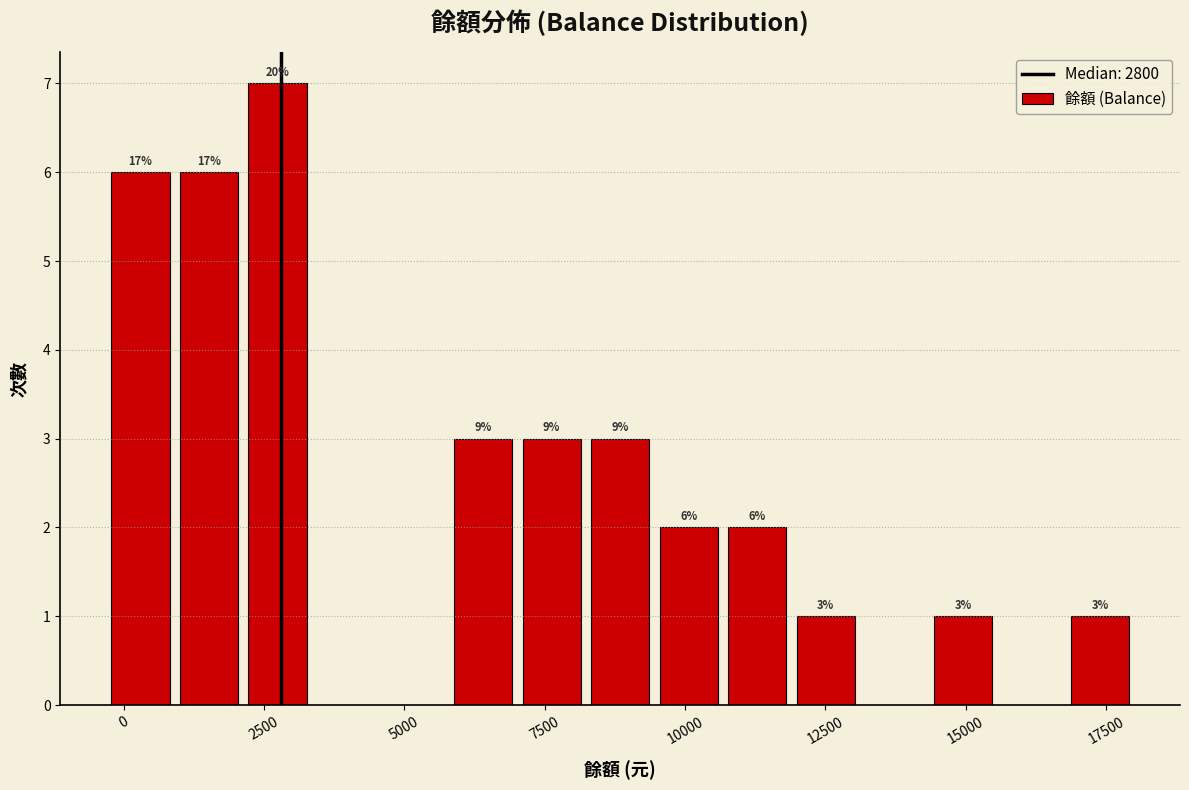

Around what value on the x-axis is the tallest bar? Give the approximate position of its centre, as read against the axis.

2500